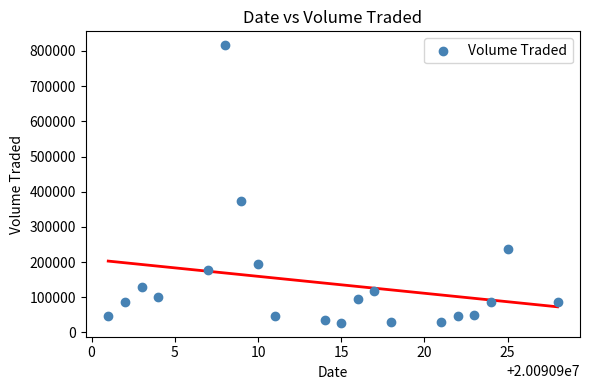

What is the range of Y values (max minus min)?

789200